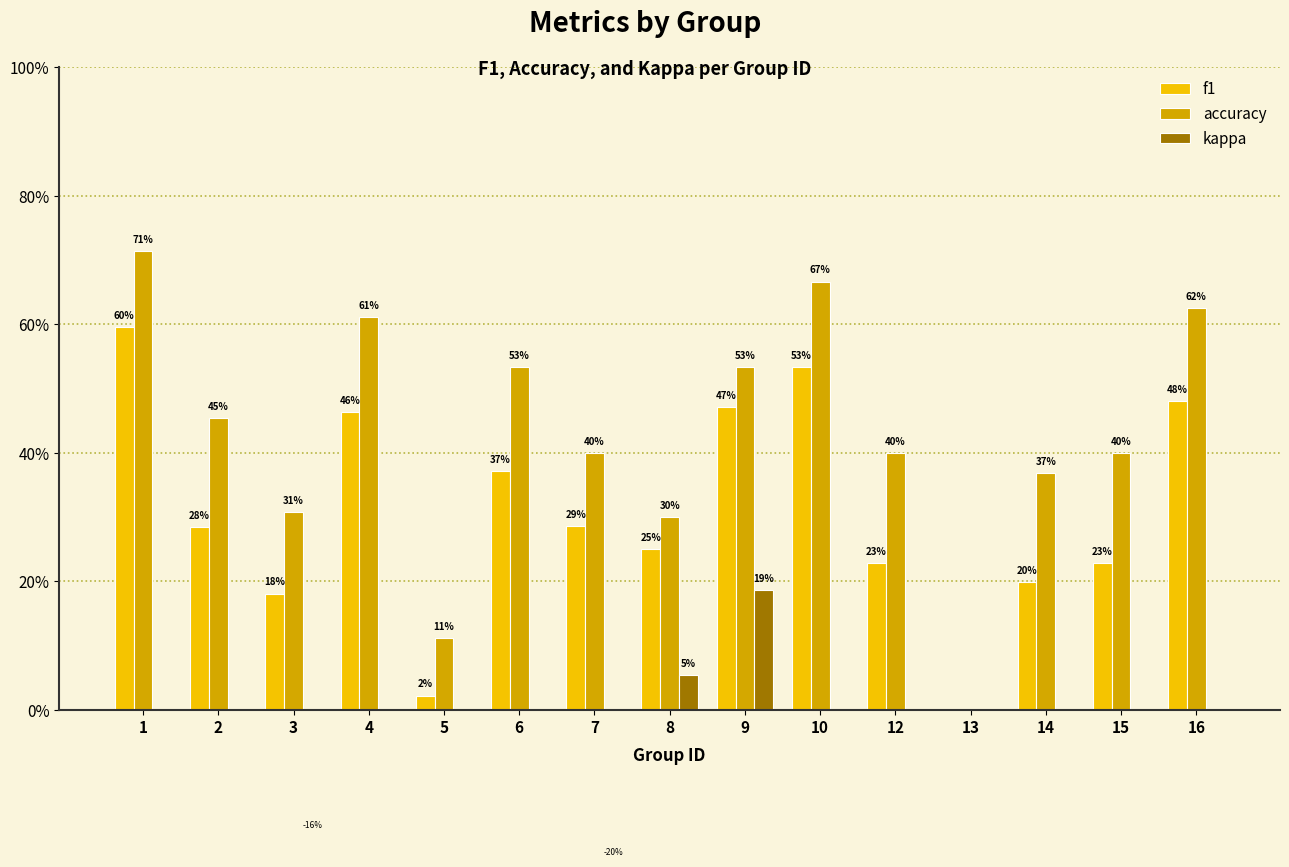

Where is kappa nearest to the value 0?

1